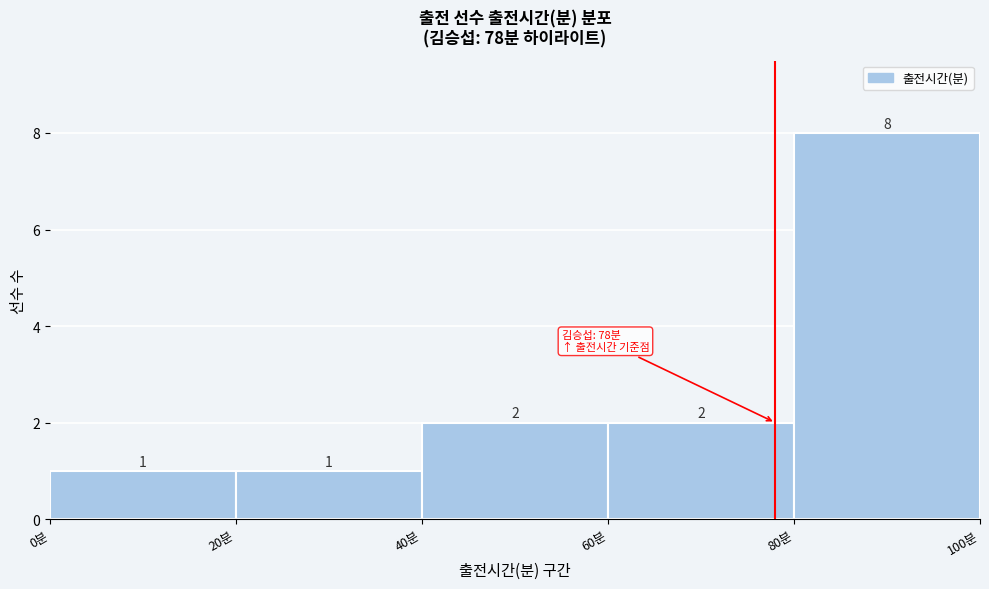

What is the height of the bar covering 60 to 80 on the x-axis?

2